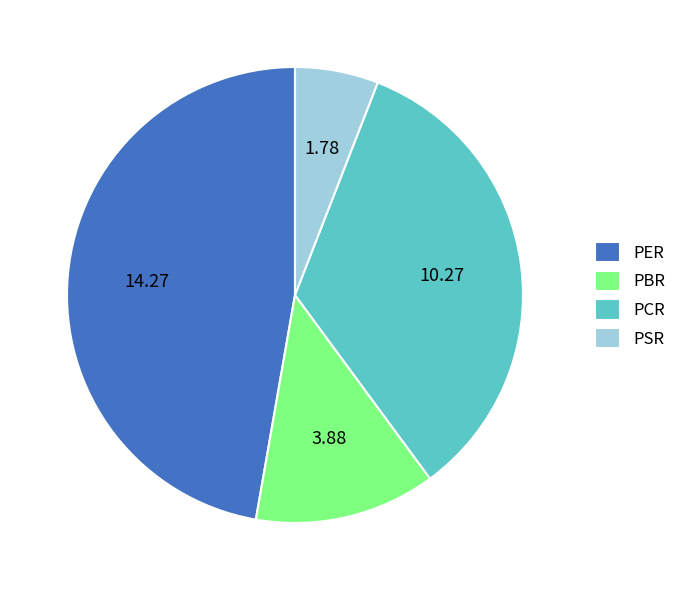

Is the sum of PSR and PER greater than half?

Yes